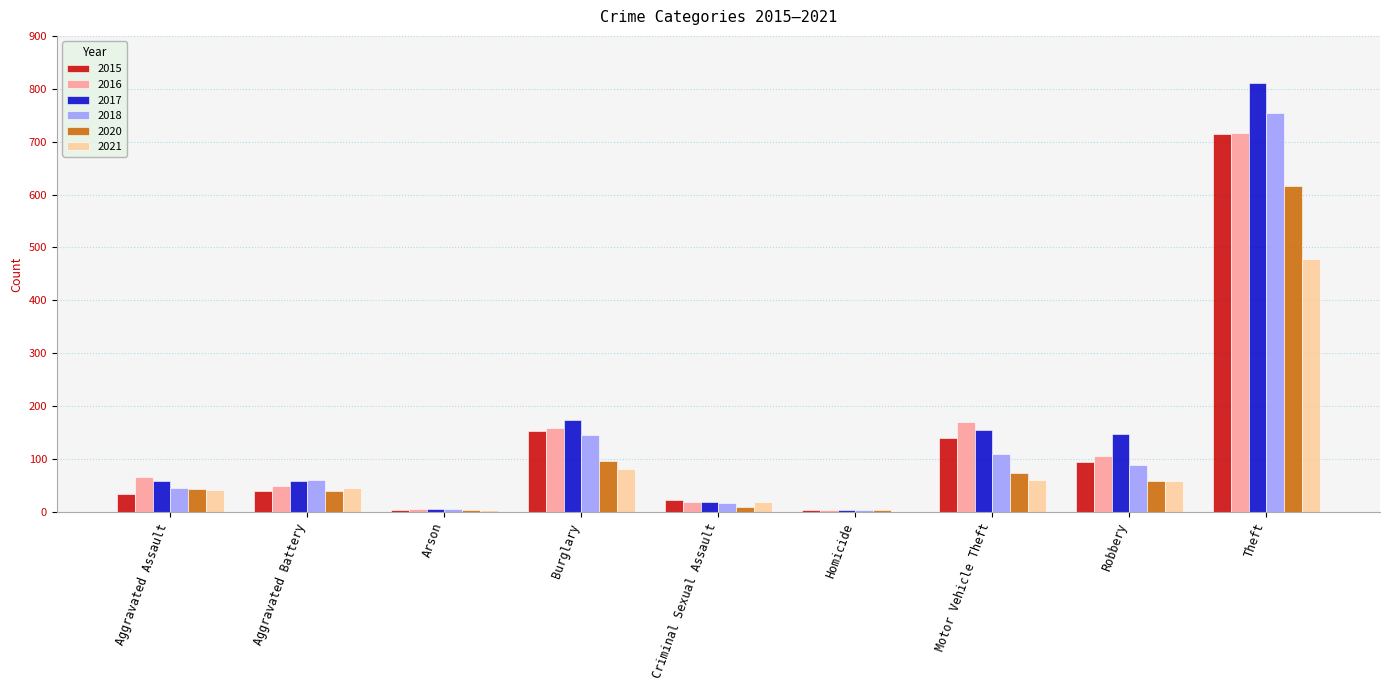

What is the sum of the 2016 values at Motor Vehicle Theft and Aggravated Assault?

235